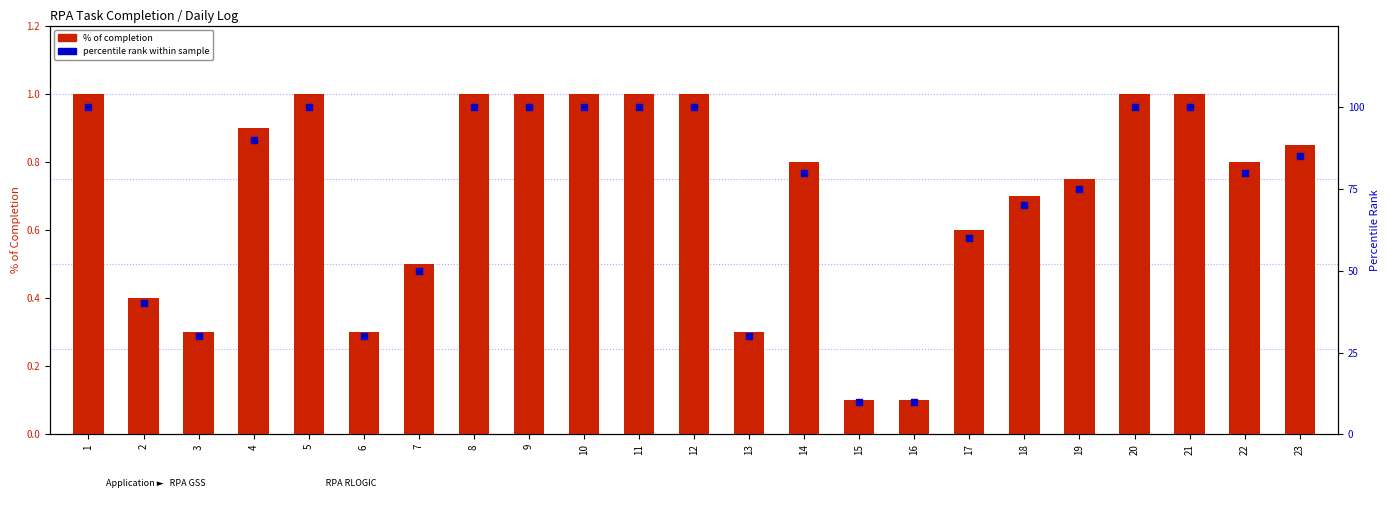

Which series has the widest spread of Y values?

percentile rank within sample